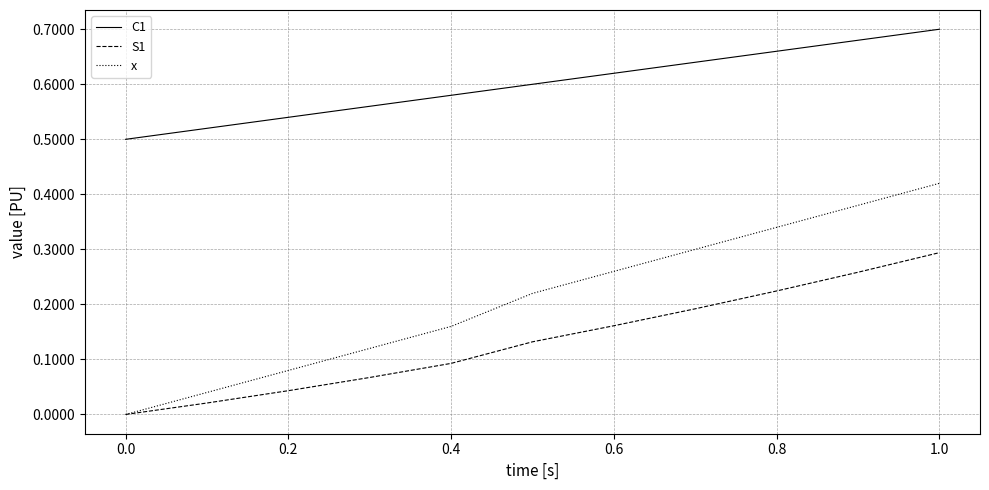

Which series has the largest total across all categories?

C1